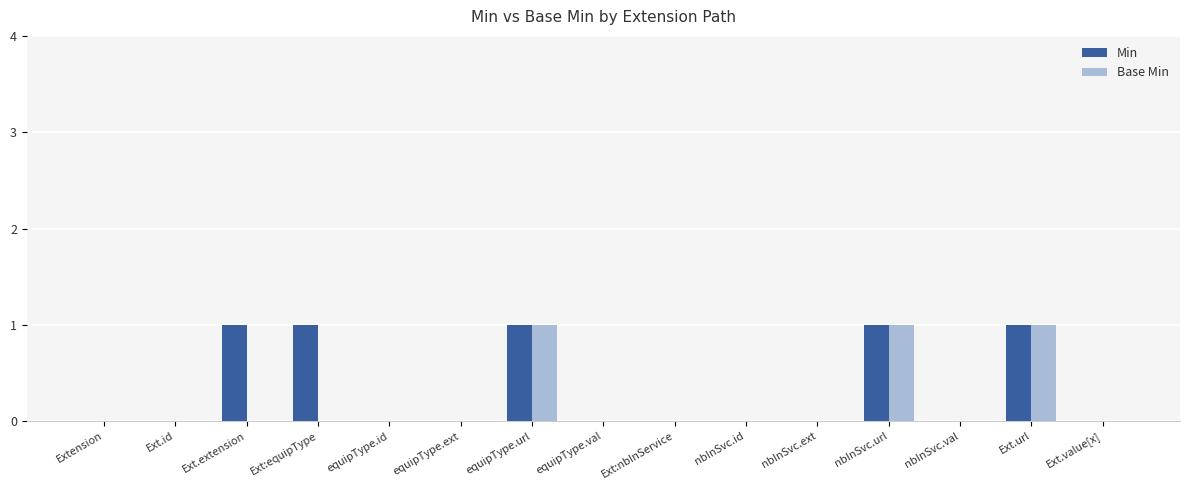

How many Base Min values are between 0 and 1?

15